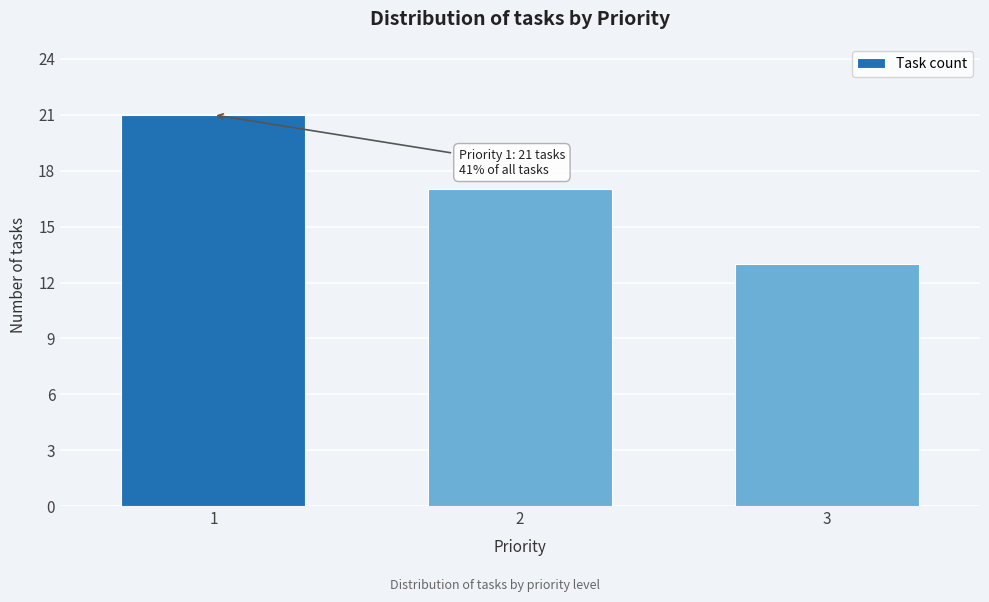

Reading right to left, what are all the values shown in this chart?

13	17	21